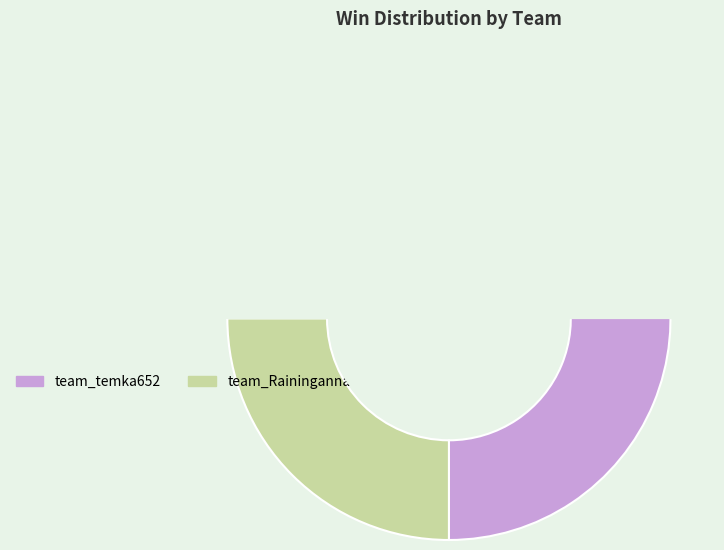

Does team_temka652 account for over 50% of the chart?

Yes